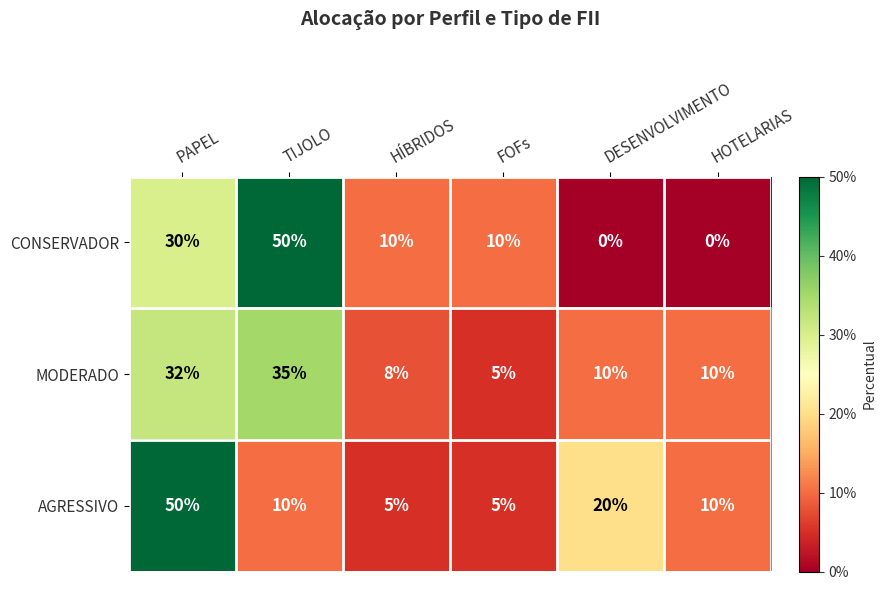

What is the maximum value for MODERADO?

35